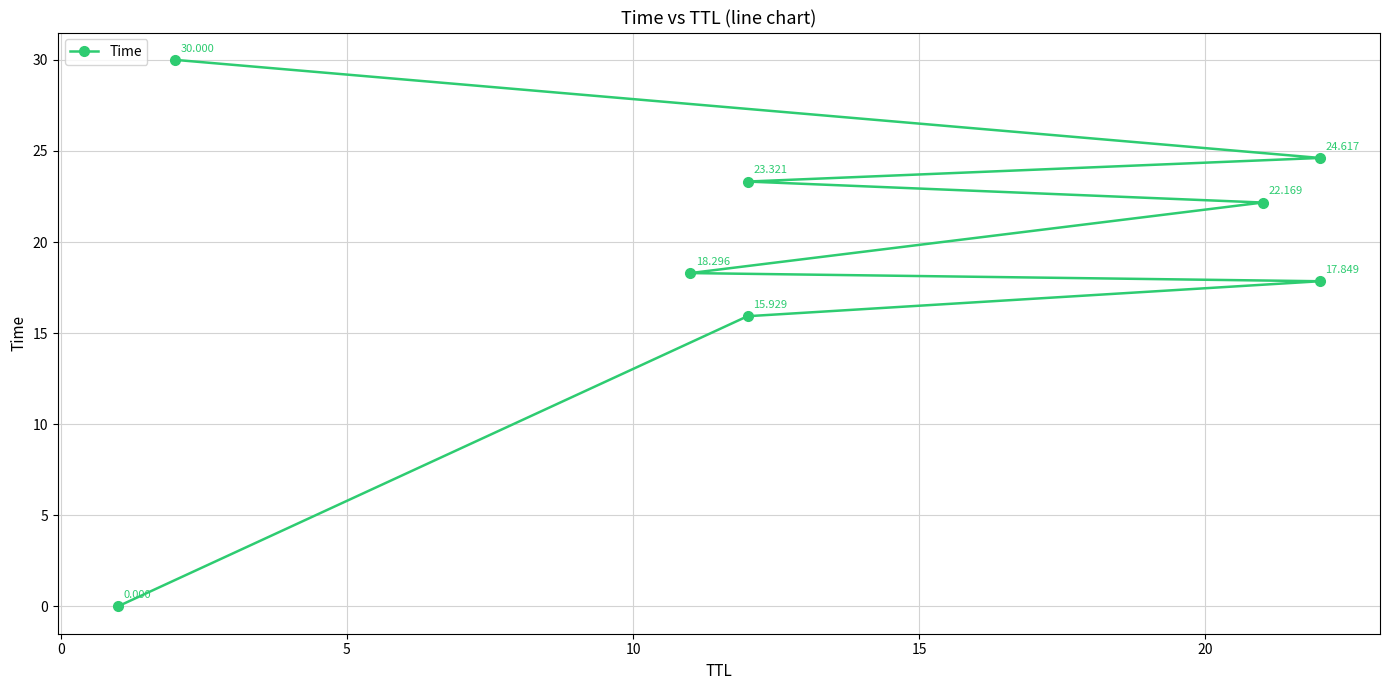

True or false: the data has more than 0 interior local peaks.

False